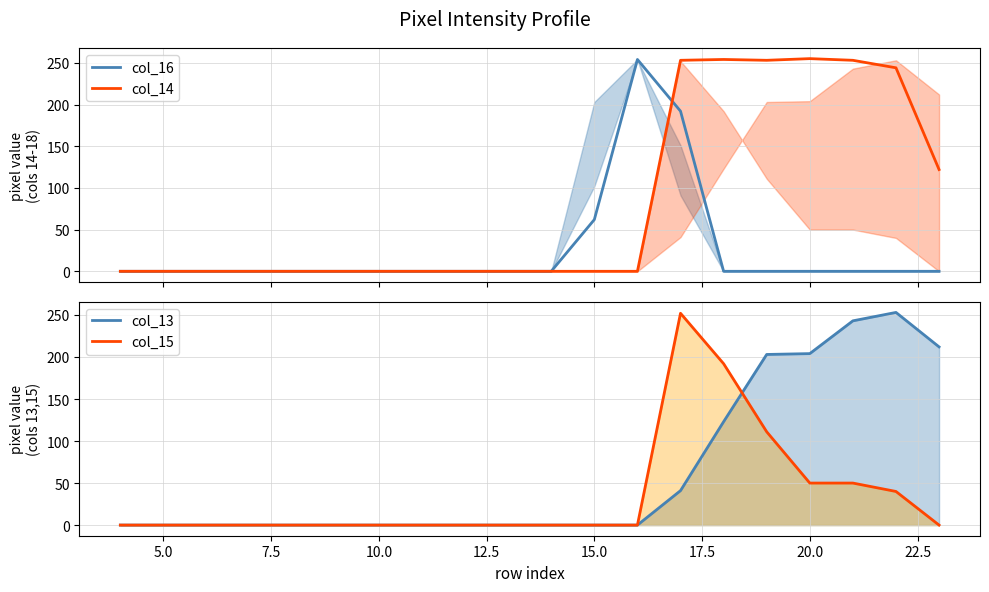

Which series has the largest total across all categories?

col_14